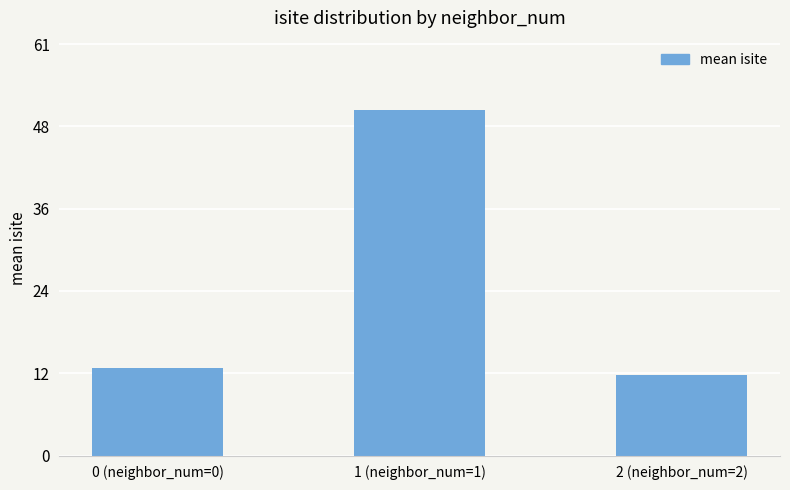

At which label is the value closest to 31?

0 (neighbor_num=0)